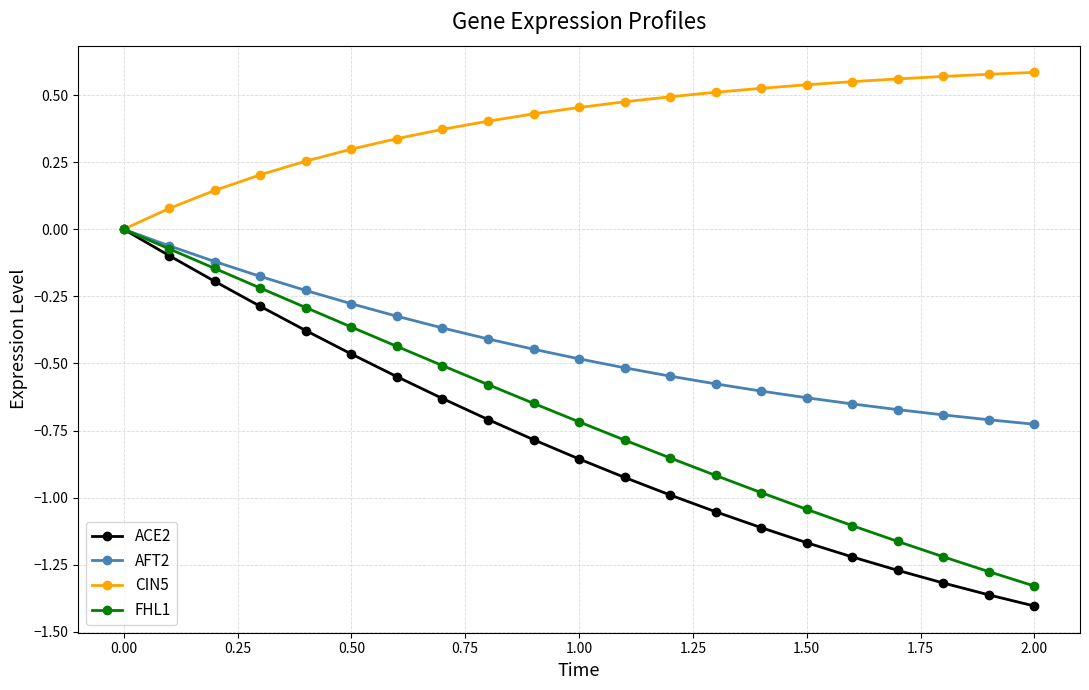

Which series has the largest range (max minus min)?

ACE2